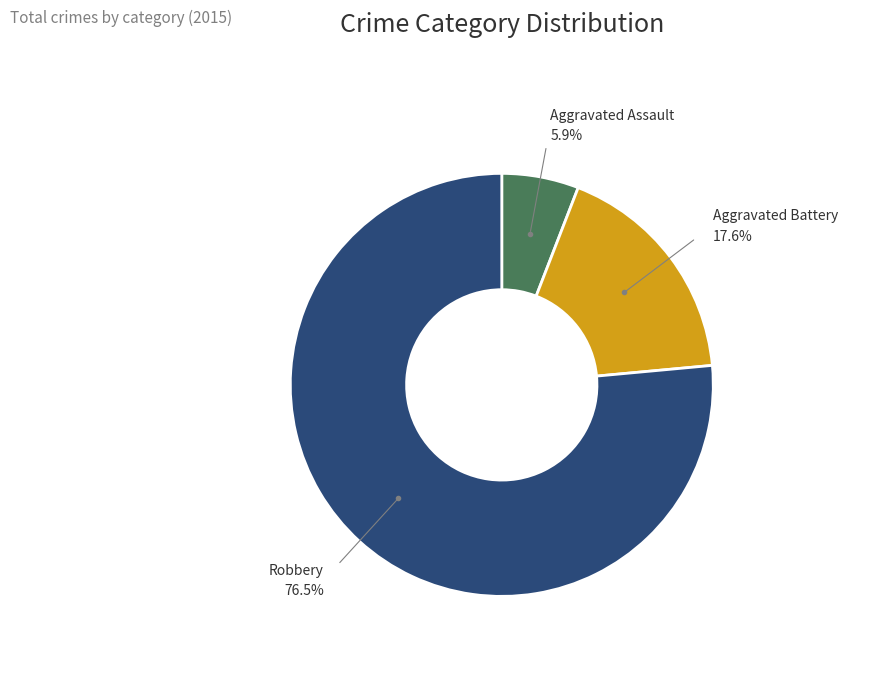

How many slices are in this pie chart?

3